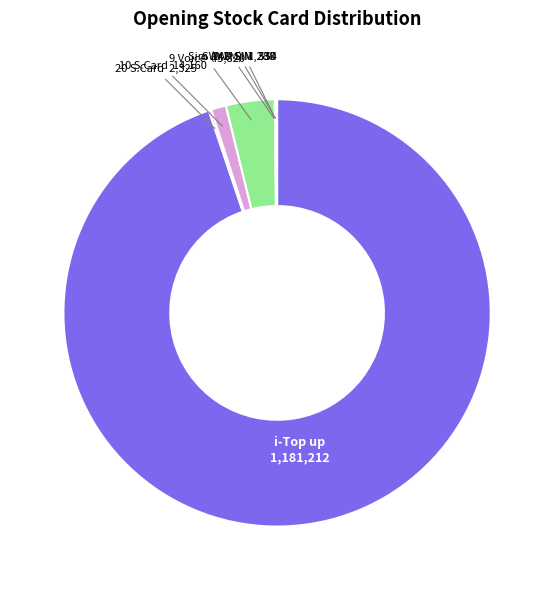

Is there a majority slice in this chart?

Yes